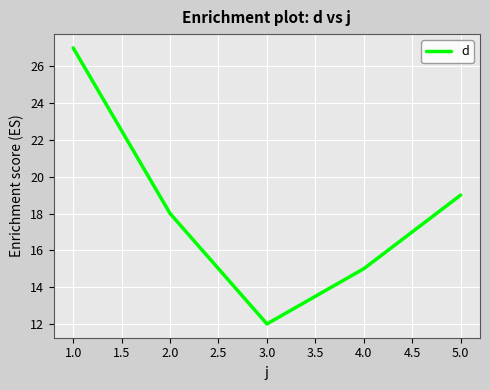

Is it true that the value at 1.0 is 15?

False